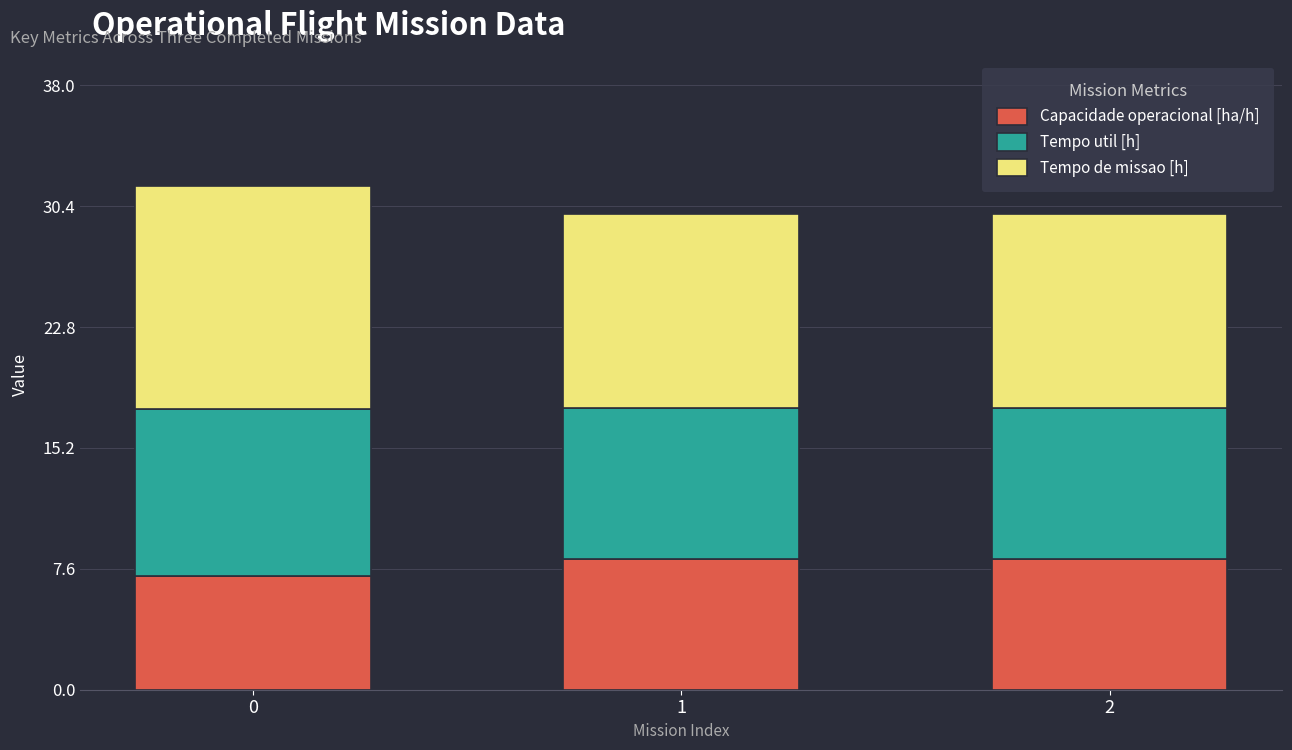

What value does the Capacidade operacional [ha/h] series have at 0?

7.1